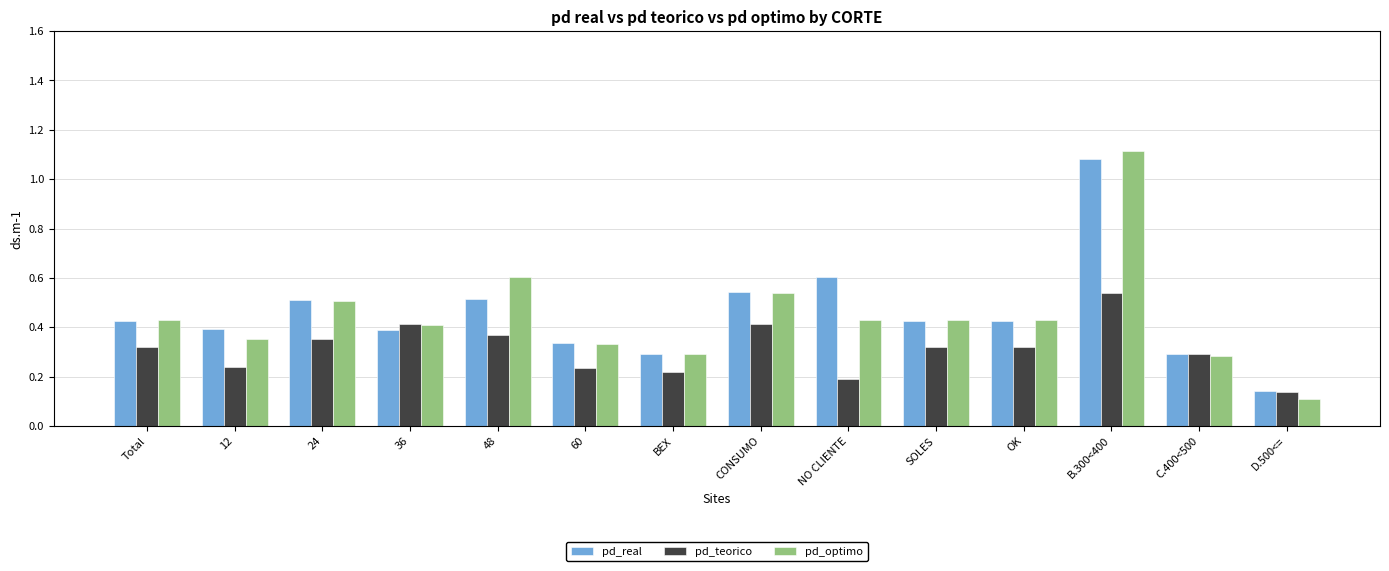

The pd_optimo series shows 1.1 at B.300<400. True or false?

True